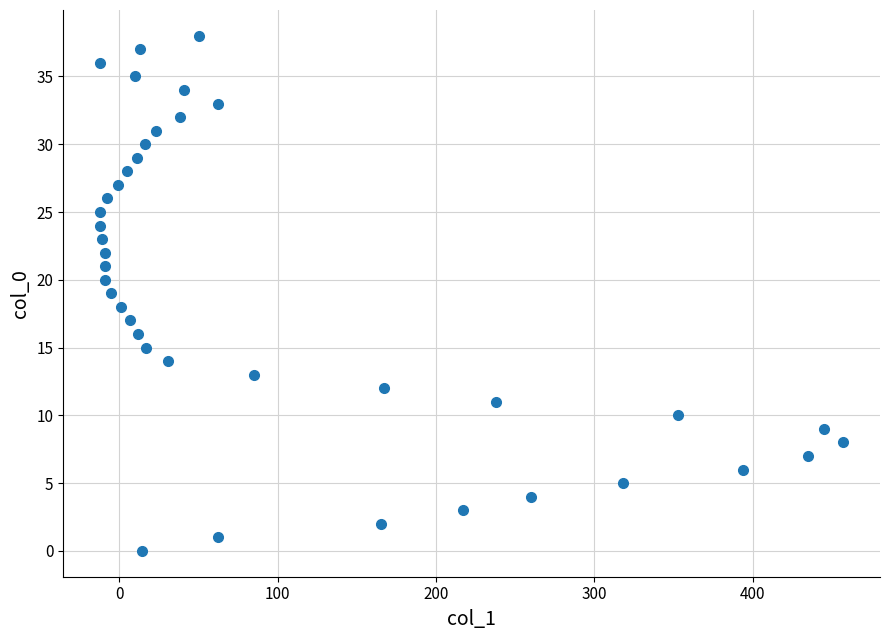

What is the range of Y values (max minus min)?

38